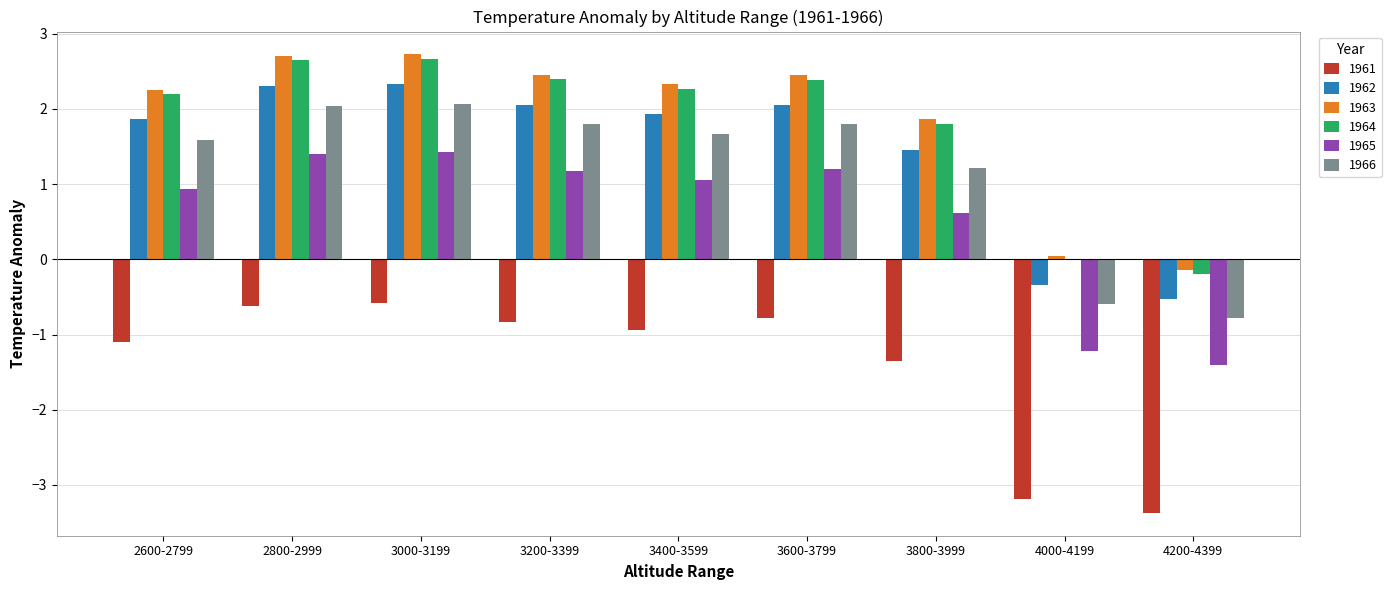

How many distinct data groups are displayed?

6